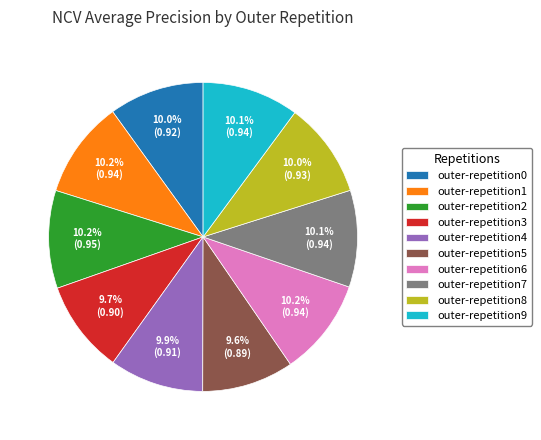

Is it true that outer-repetition9 is 1% of the pie?

False